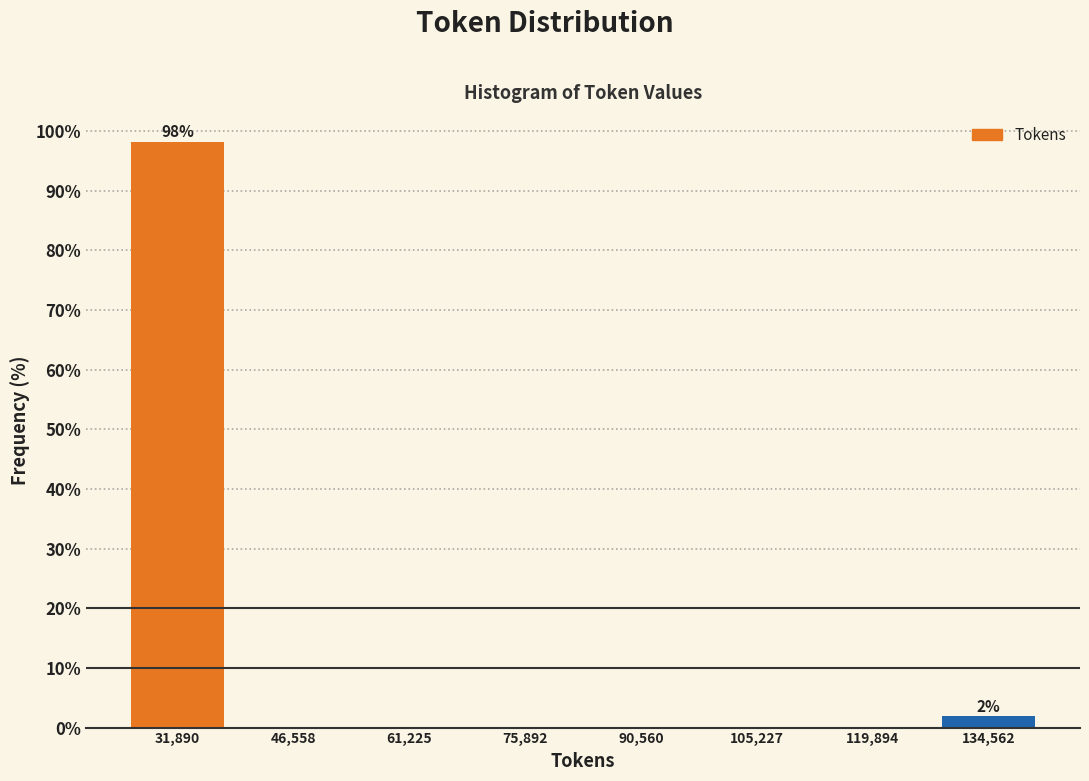

Which range on the x-axis has the tallest bar?

24000 to 40000